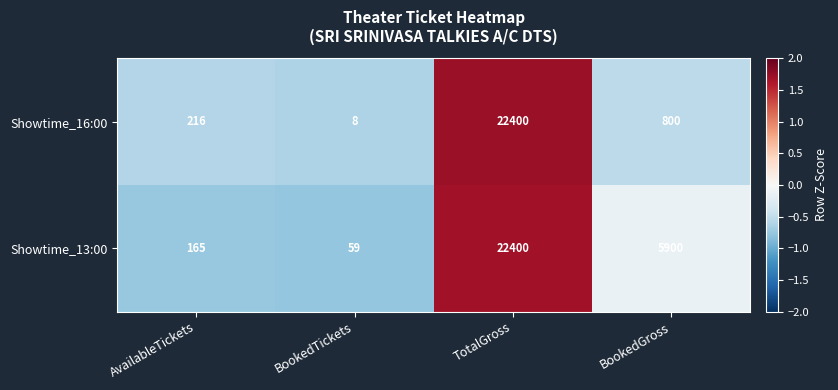

Reading right to left, extract all data points from this chart.

Showtime_16:00: 800	22400	8	216
Showtime_13:00: 5900	22400	59	165